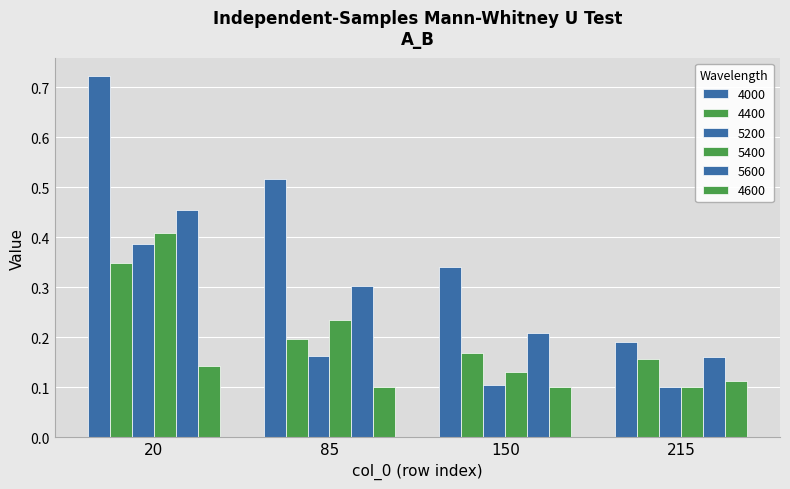

What is the minimum value shown in the chart?

0.1